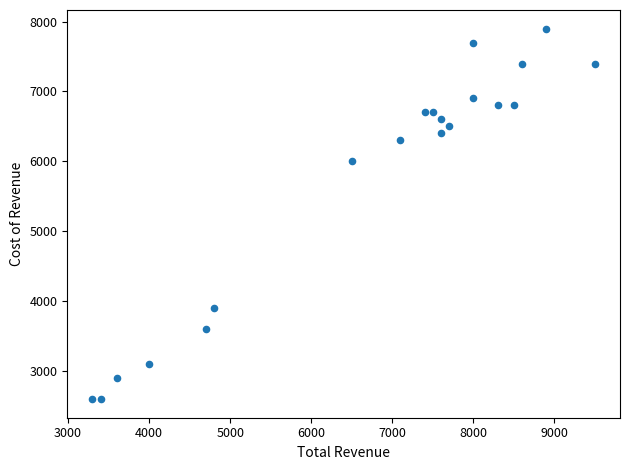

What is the range of X values (max minus min)?

6200